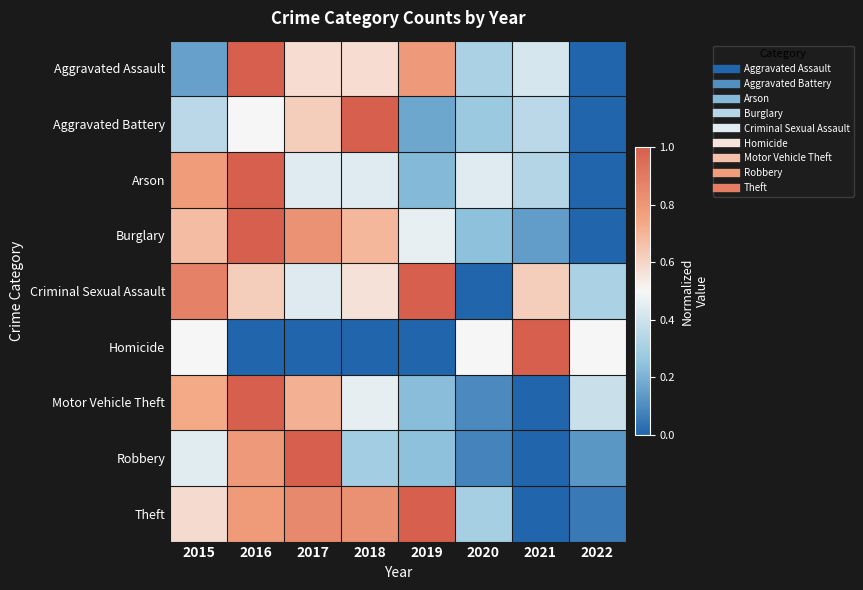

Which series changed the most between 2017 and 2020?

Robbery